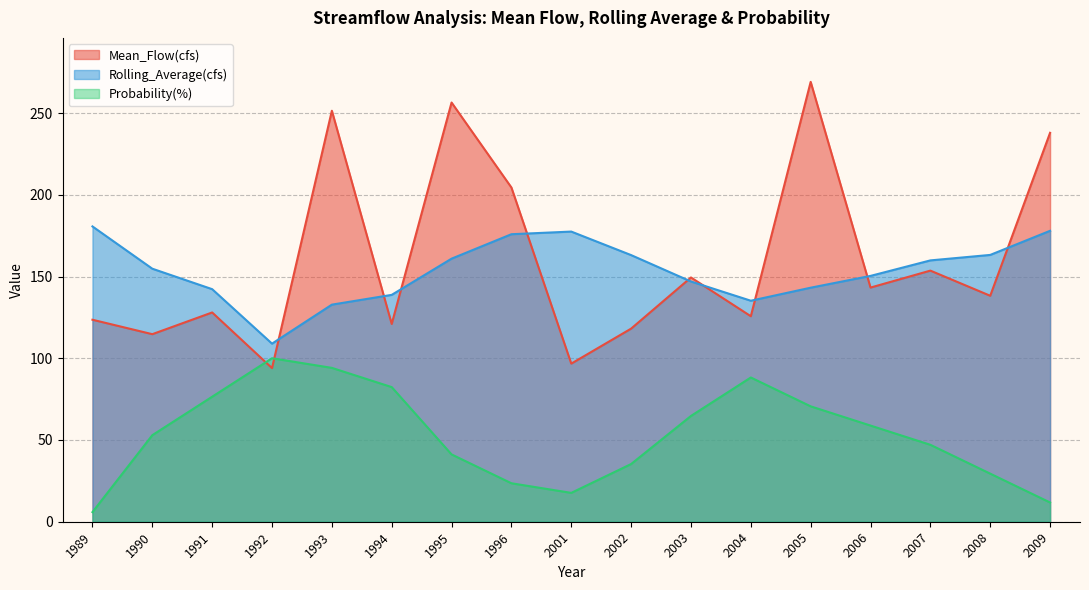

True or false: Mean_Flow(cfs) and Rolling_Average(cfs) intersect in this chart.

True